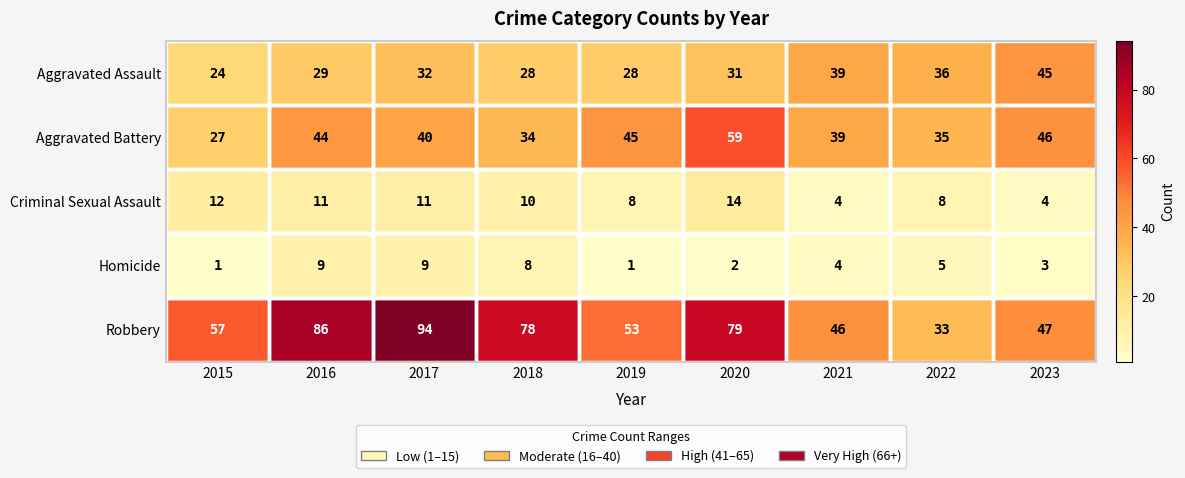

What is the sum of all Criminal Sexual Assault values?

82